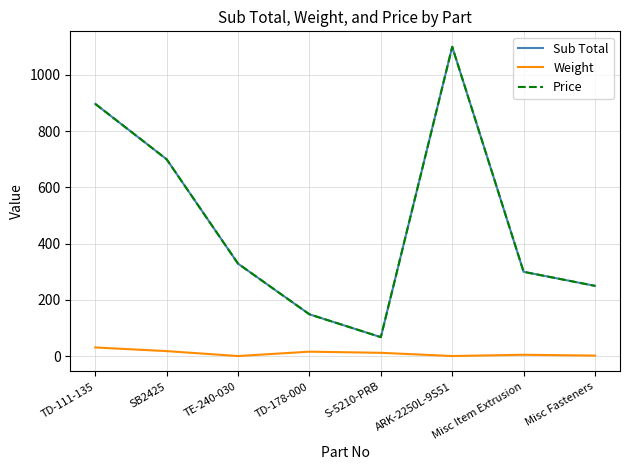

What is the sum of the Sub Total values at S-5210-PRB and SB2425?

767.6